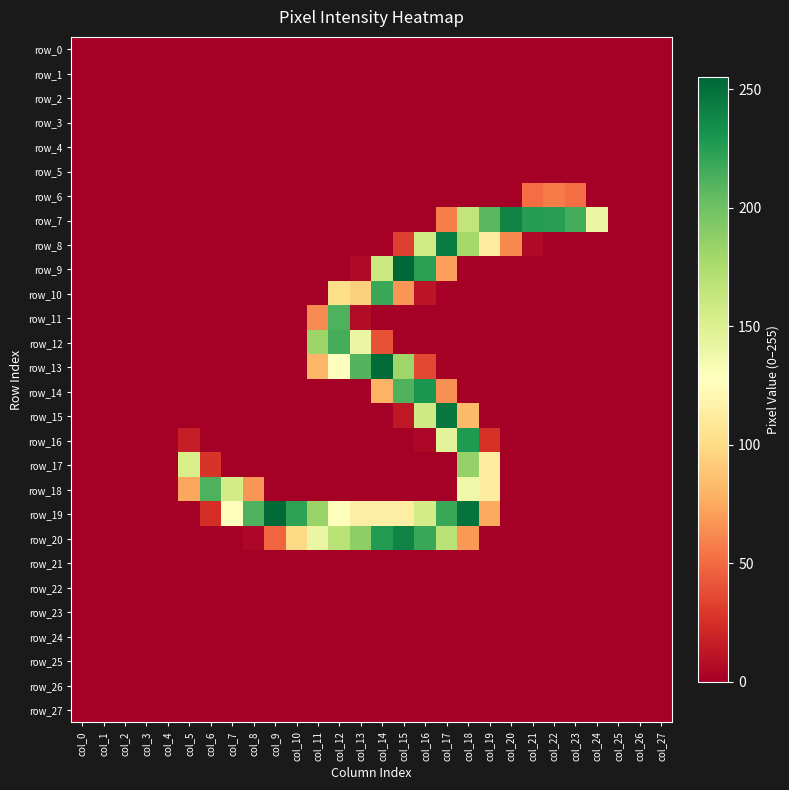

Rank the series by their maximum value, from highest to lowest.

row_9, row_19, row_13, row_15, row_8, row_7, row_20, row_14, row_16, row_10, row_12, row_11, row_18, row_17, row_6, row_0, row_1, row_2, row_3, row_4, row_5, row_21, row_22, row_23, row_24, row_25, row_26, row_27